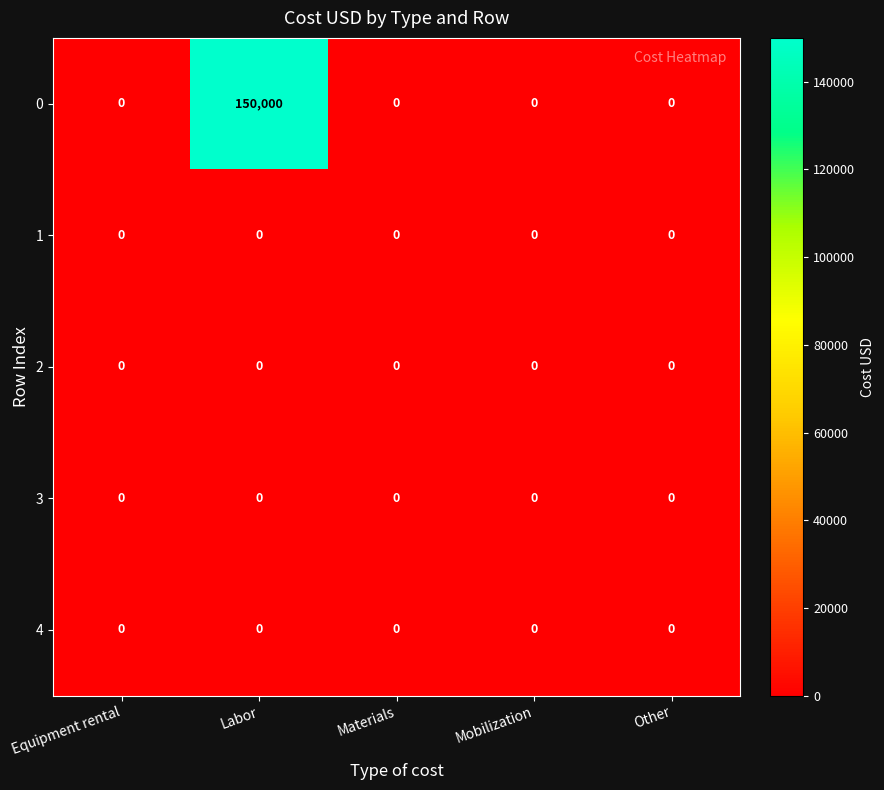

At which category is the sum across all series the highest?

Labor